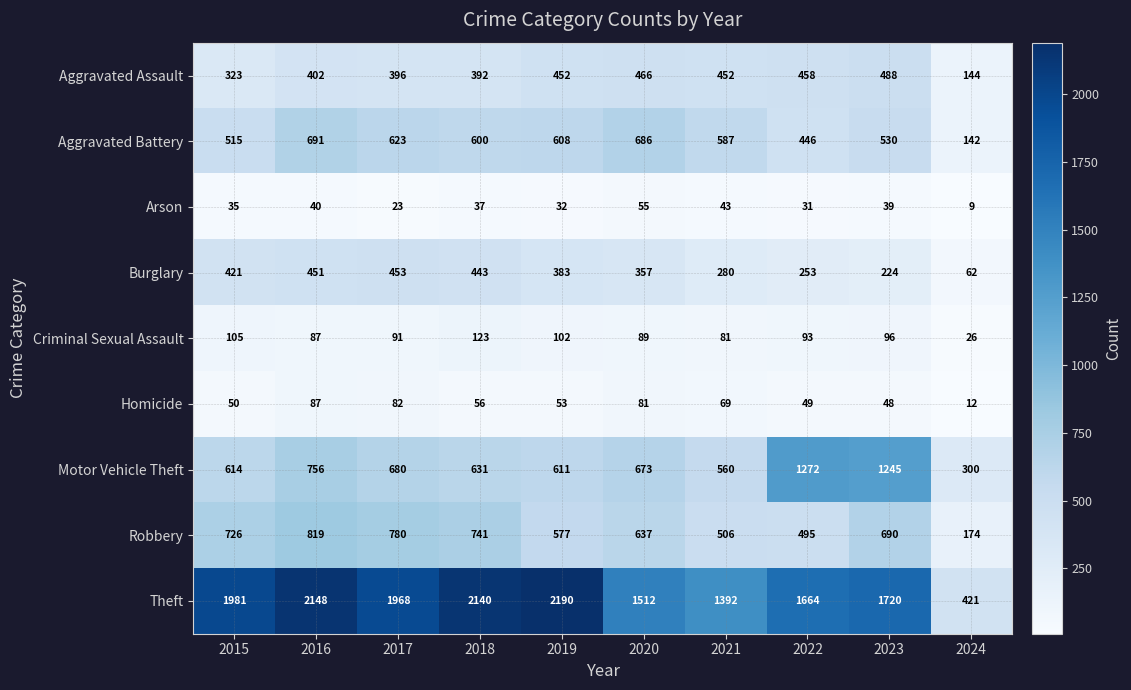

Which series has the largest total across all categories?

Theft